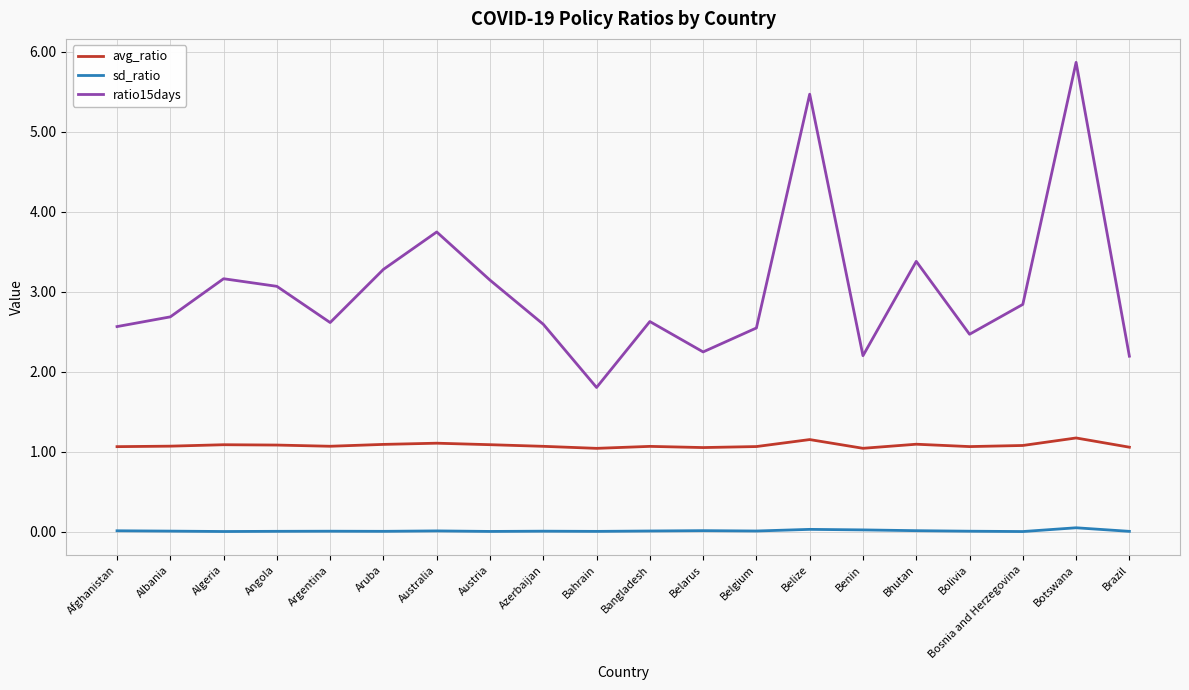

Rank the series by their average value, from lowest to highest.

sd_ratio, avg_ratio, ratio15days